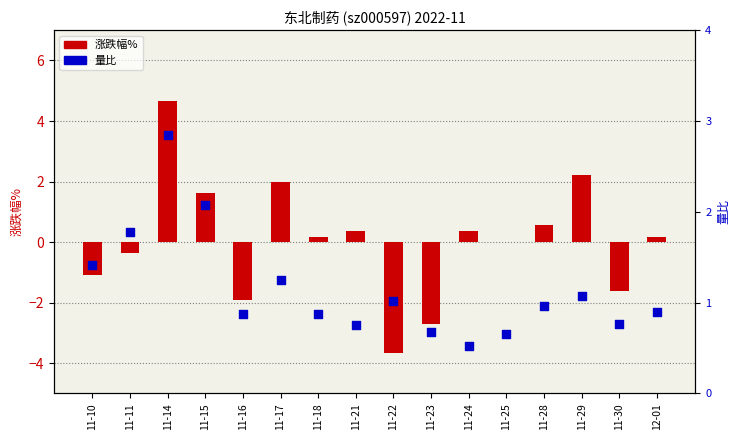

Which series reaches the minimum Y coordinate?

涨跌幅%